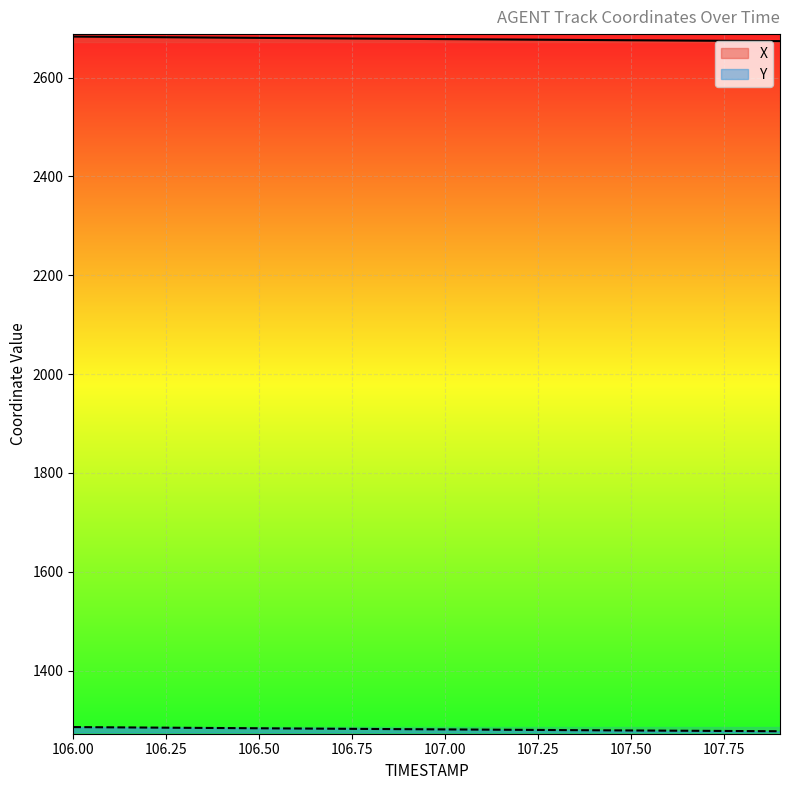

Between 106.9 and 107.2, which is larger?

106.9